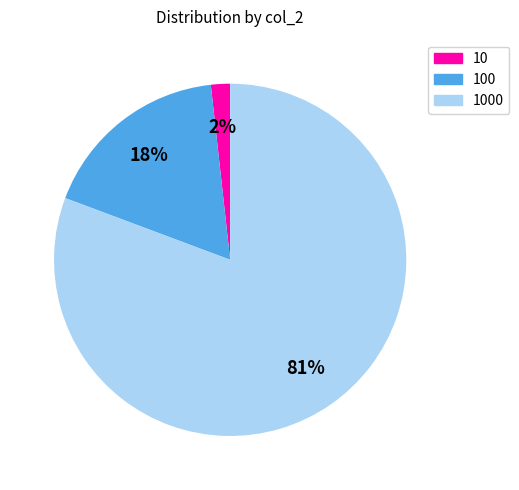

How many slices are in this pie chart?

3